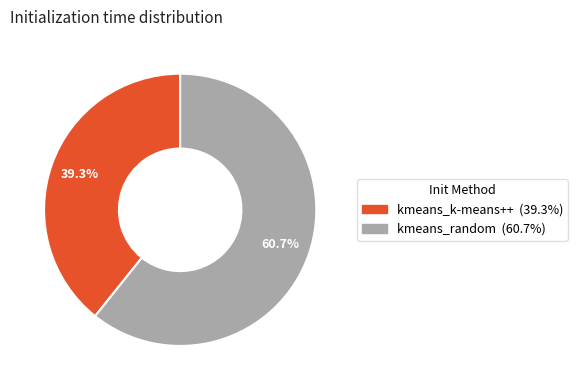

Does kmeans_k-means++ represent more than half of the total?

No